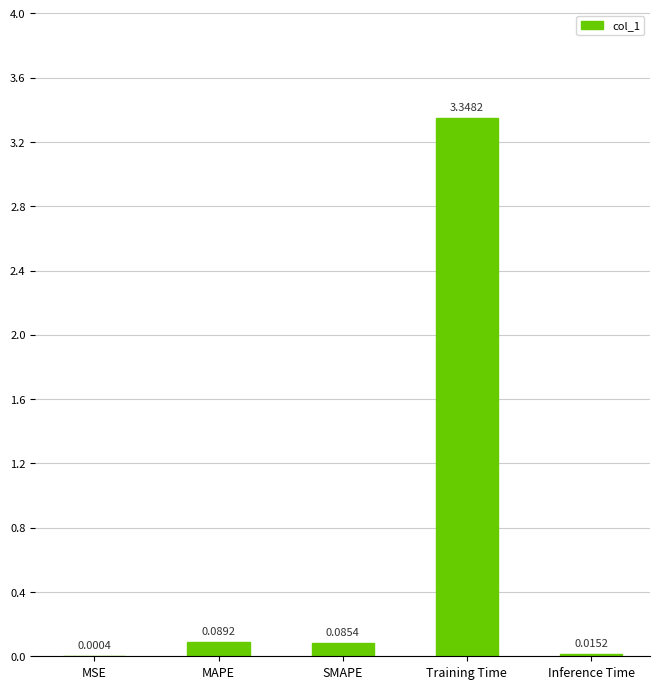

Where is the data nearest to the value 1?

MAPE